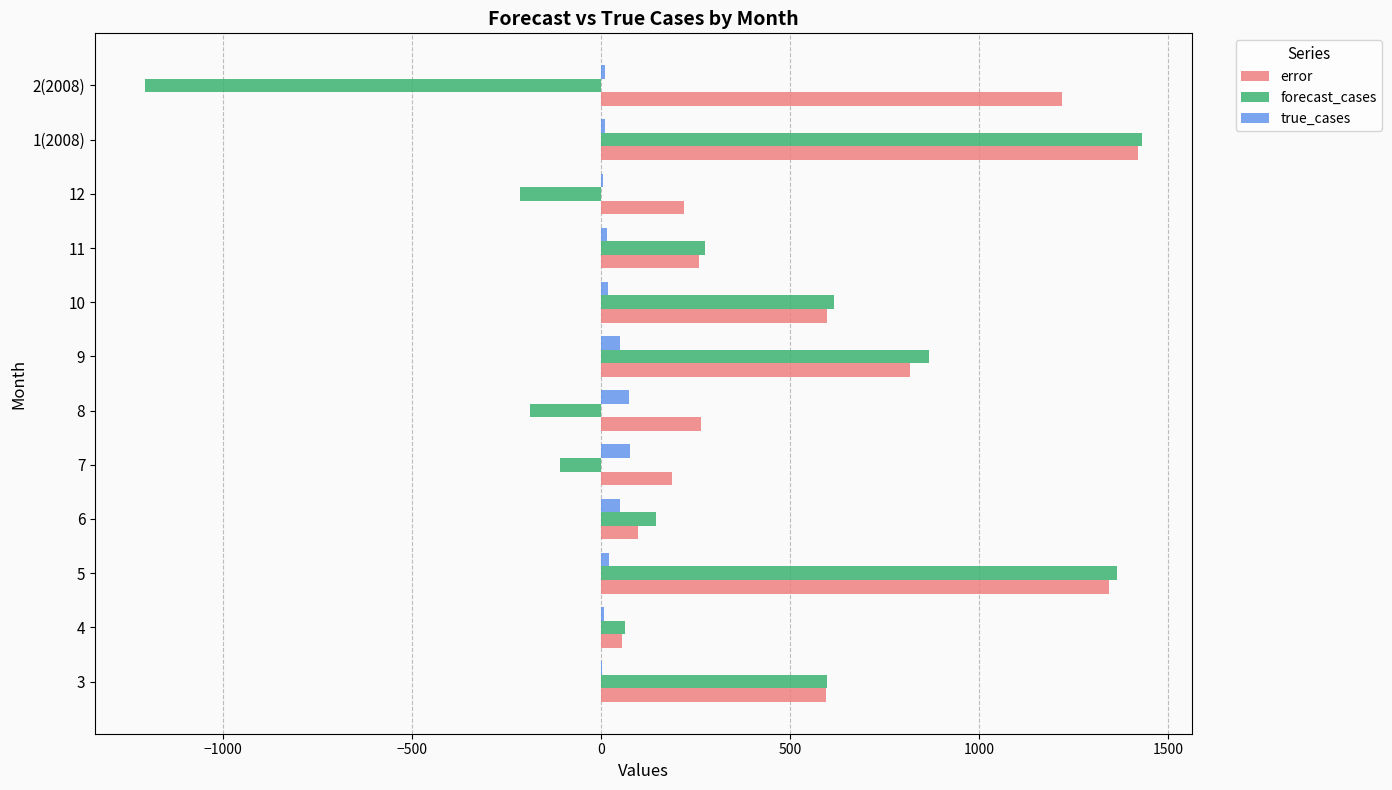

Is it true that error equals 1218.5 at 2(2008)?

True